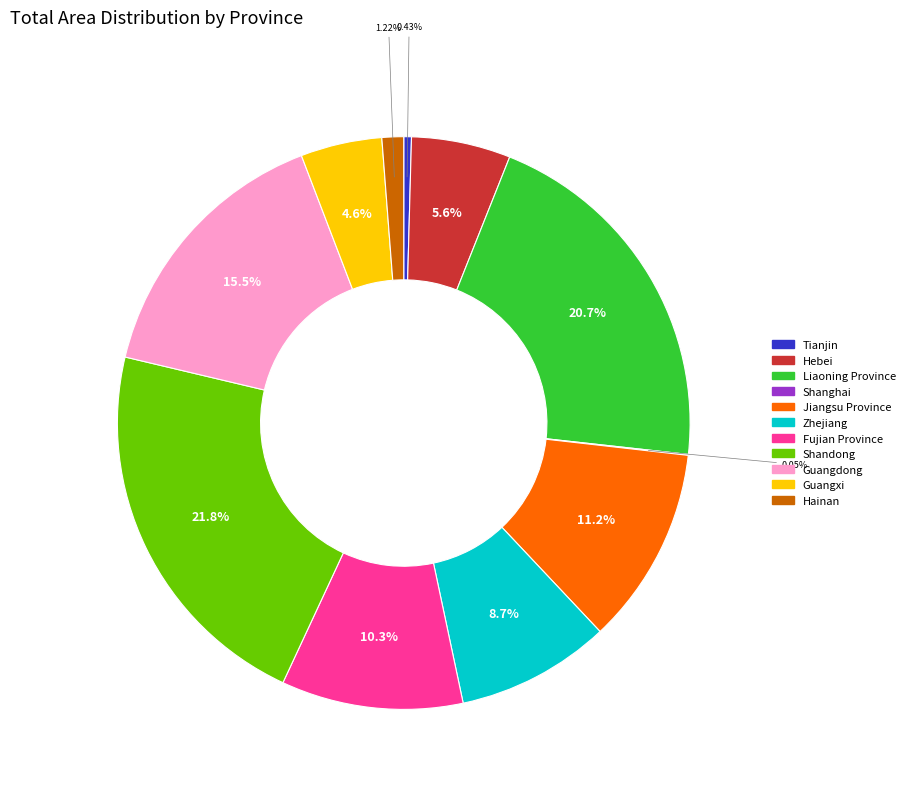

Which has a higher value, Hainan or Liaoning Province?

Liaoning Province